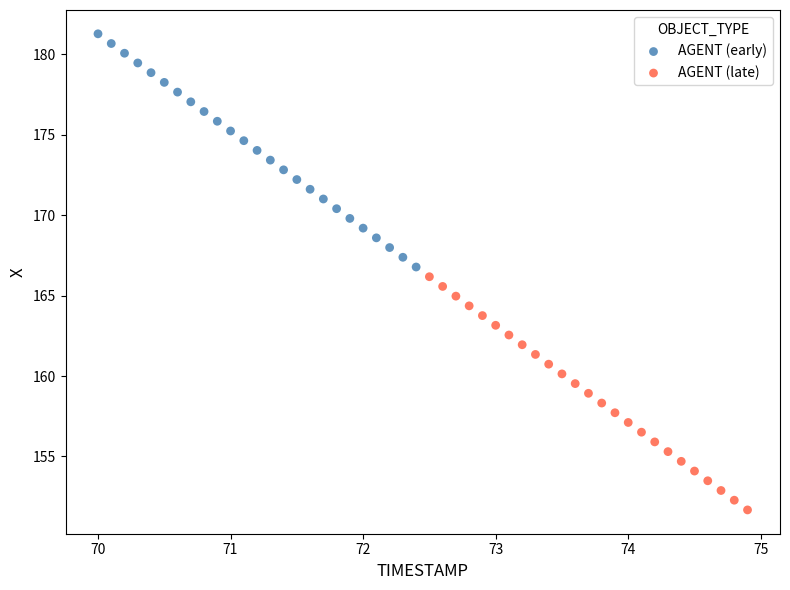

Which series contains the highest Y value?

AGENT (early)